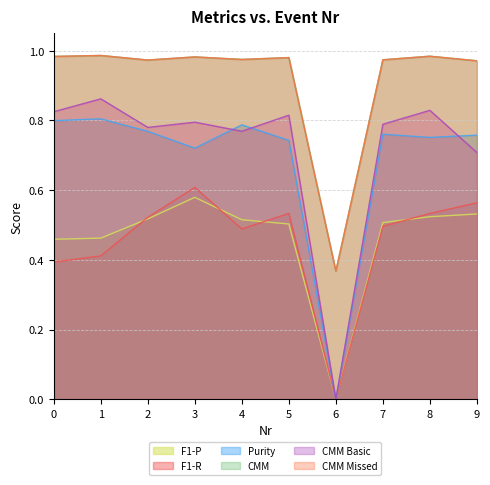

What is the difference between the second highest and second lowest values in the F1-R series?

0.2